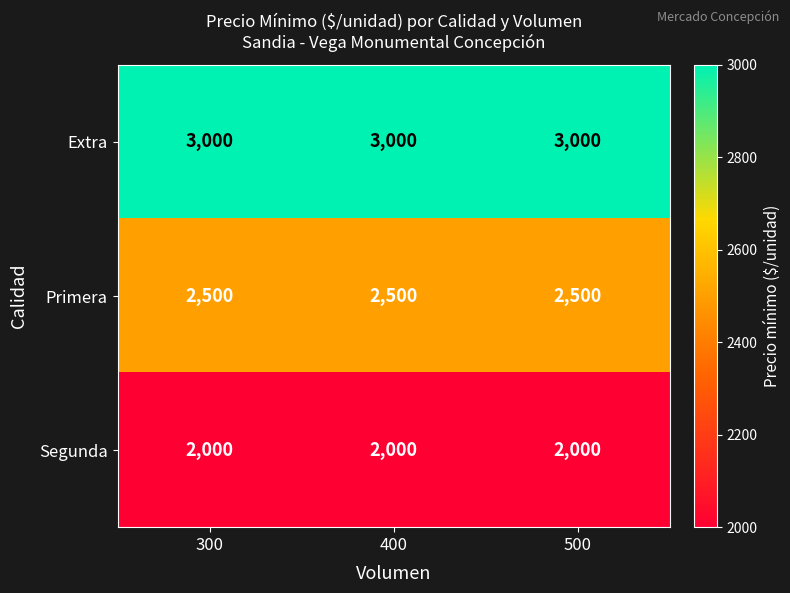

Rank the series by their maximum value, from lowest to highest.

Segunda, Primera, Extra